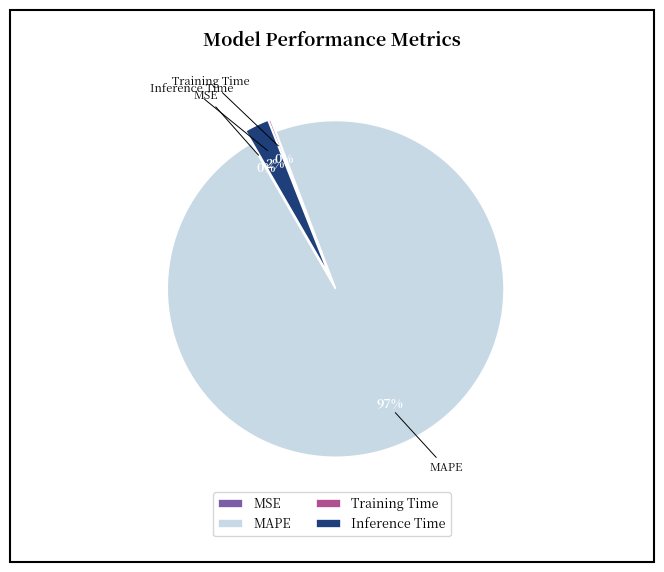

What is the largest slice in the pie chart?

MAPE